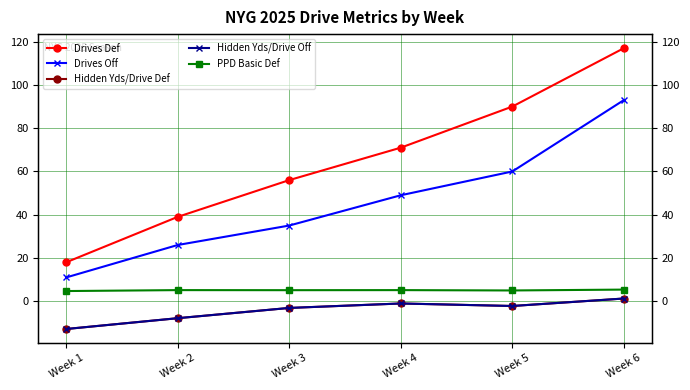

What is the sum of all Hidden Yds/Drive Def values?

-25.7